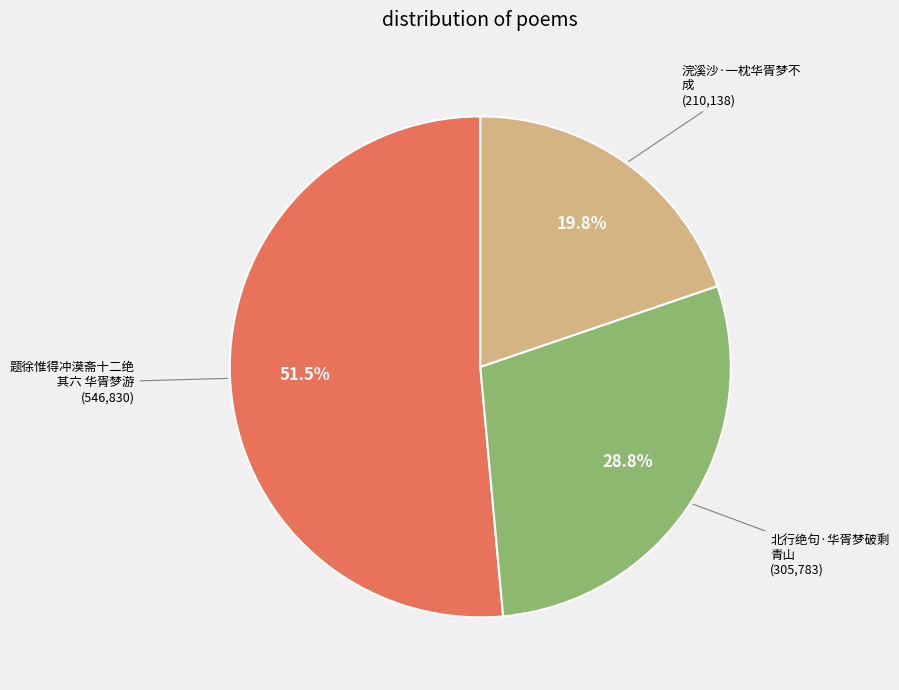

Does any single category account for the majority?

Yes